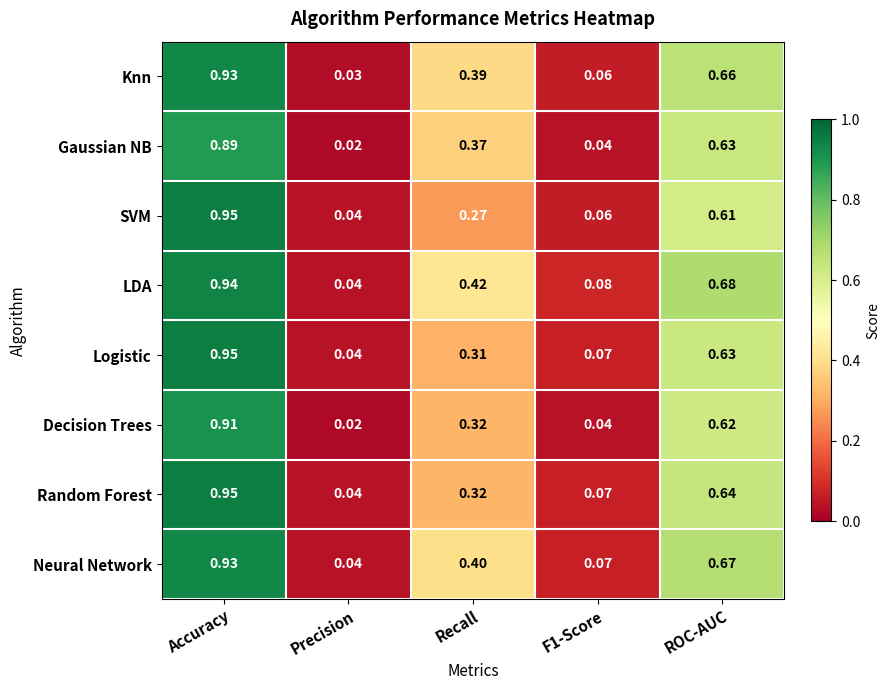

At which label is Logistic closest to 0?

Precision